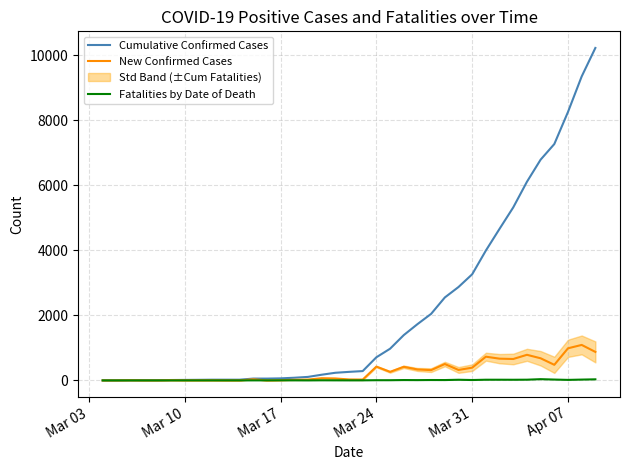

How many data points in Cumulative Confirmed Cases are above 263?

18